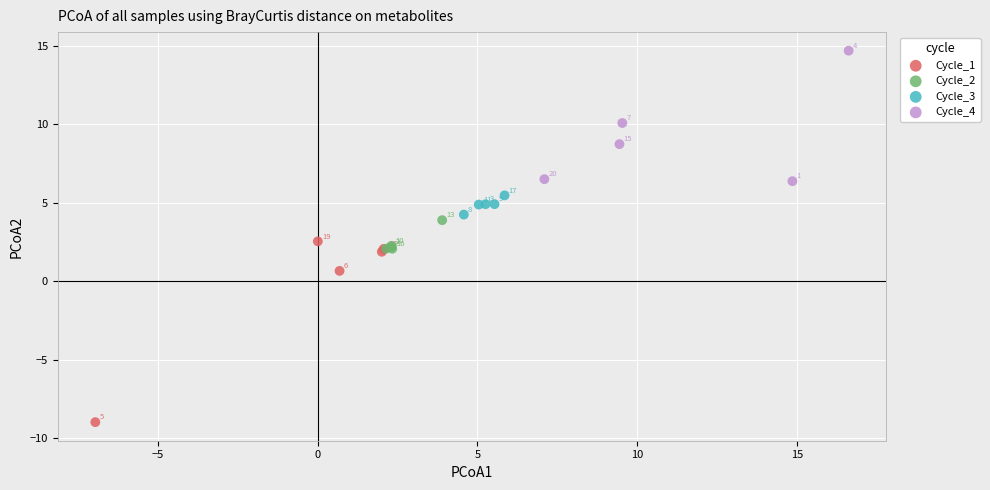

Which series has the widest spread of Y values?

Cycle_1